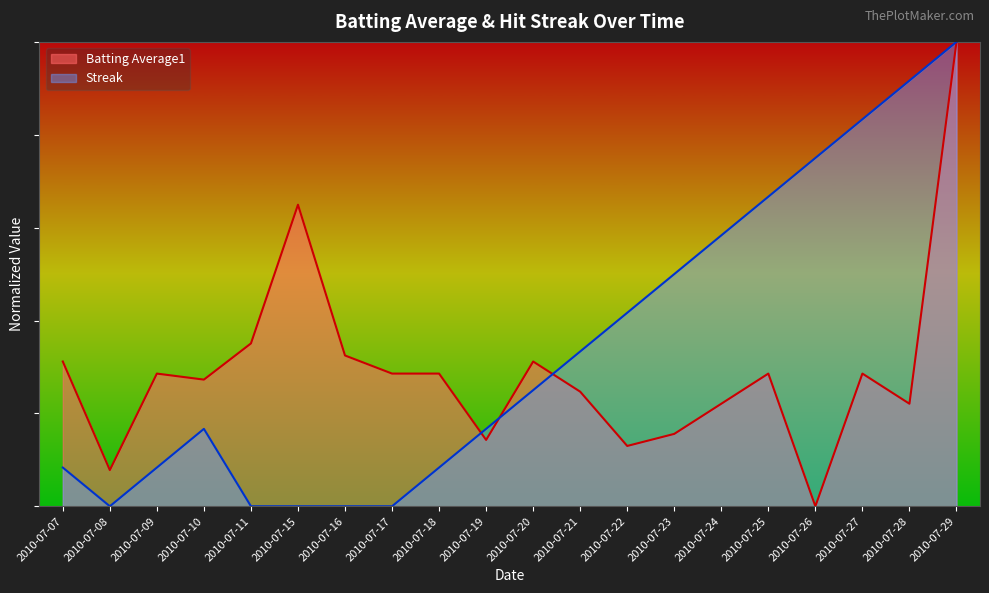

Which label corresponds to the largest value in the chart?

2010-07-29